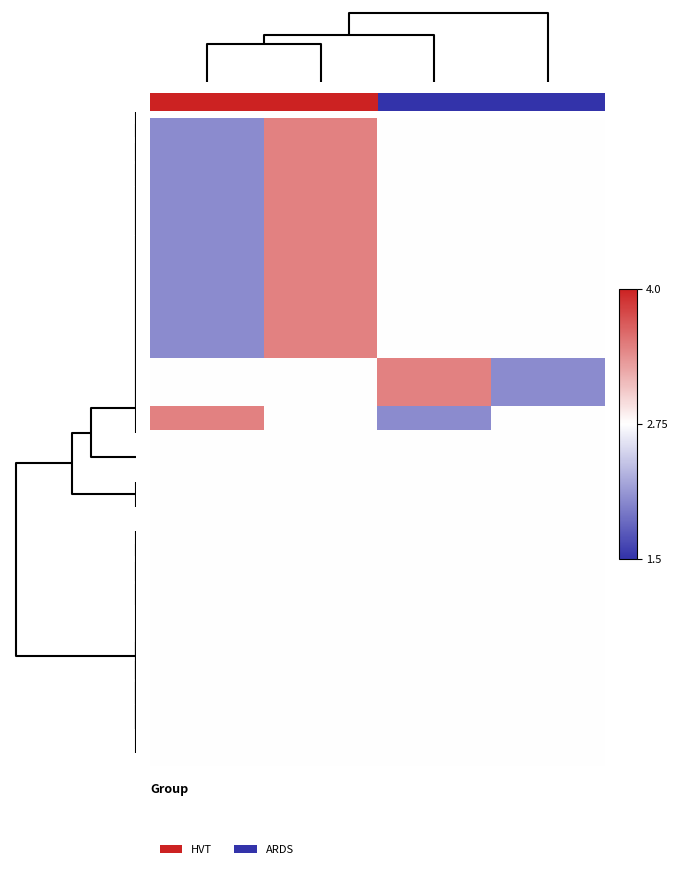

Between 1 and 3, which series saw the biggest shift?

row_6